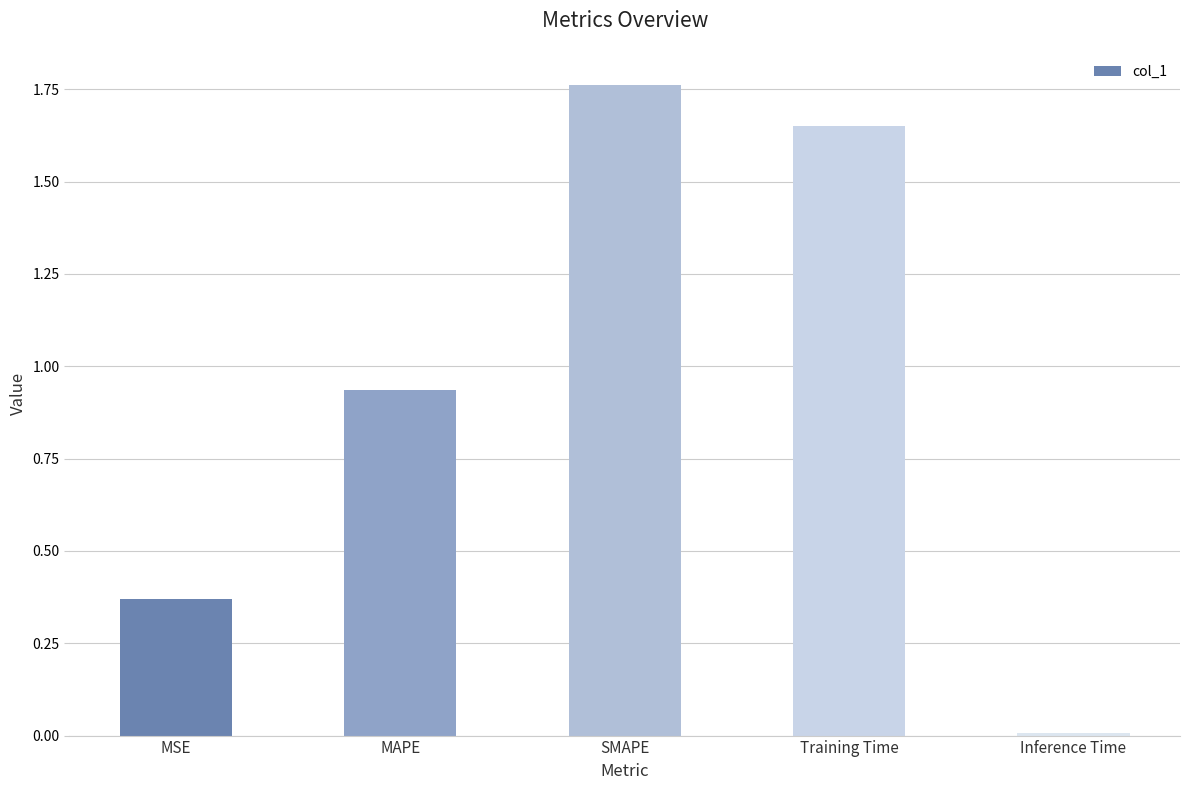

What is the label of the 5th bar from the left?

Inference Time